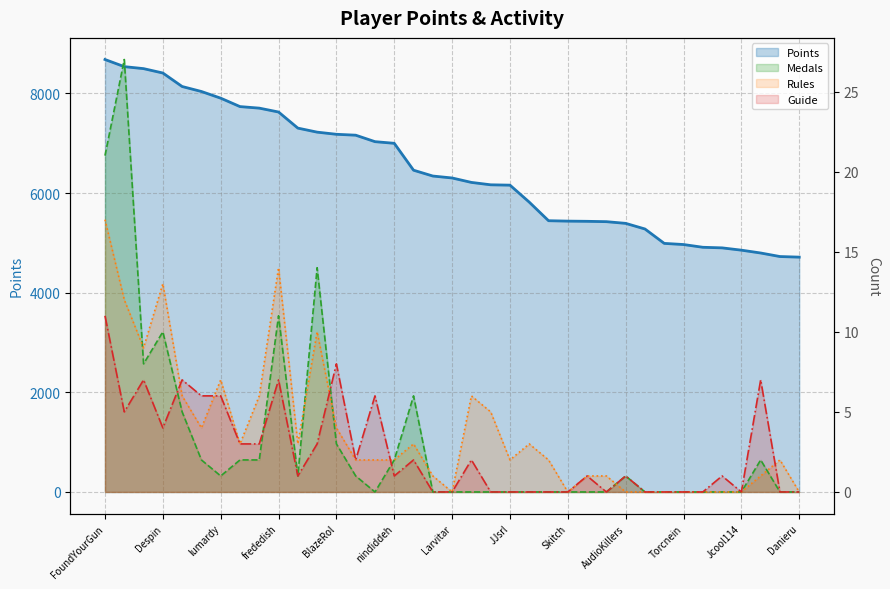

What is the sum of the Guide values at Anonymous 10 and Jesteq?

1